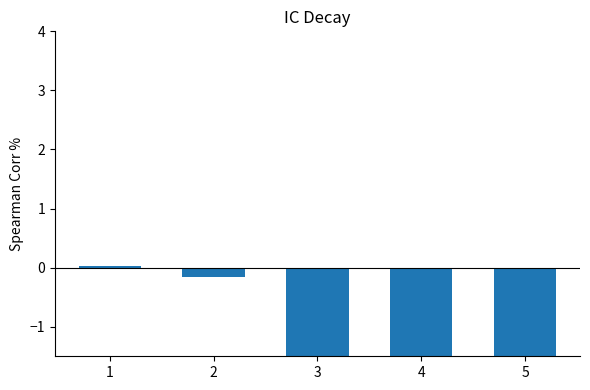

The value at 4 is -3.5. True or false?

True